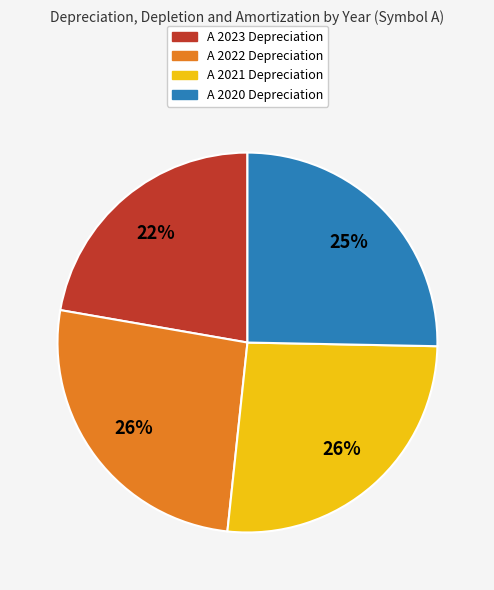

What percentage is the A 2022 slice, to the nearest percent?

26%